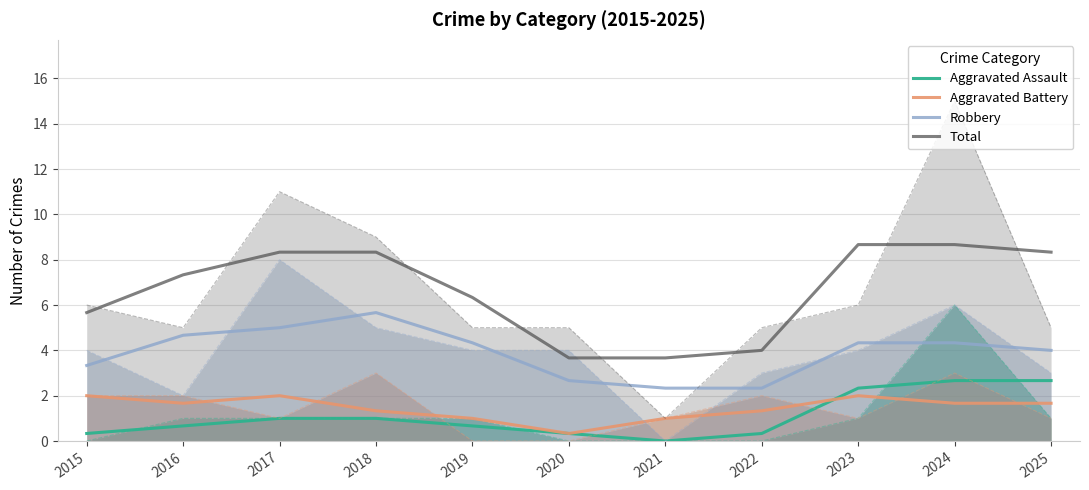

What is the total value across all series at 2021?

7.0